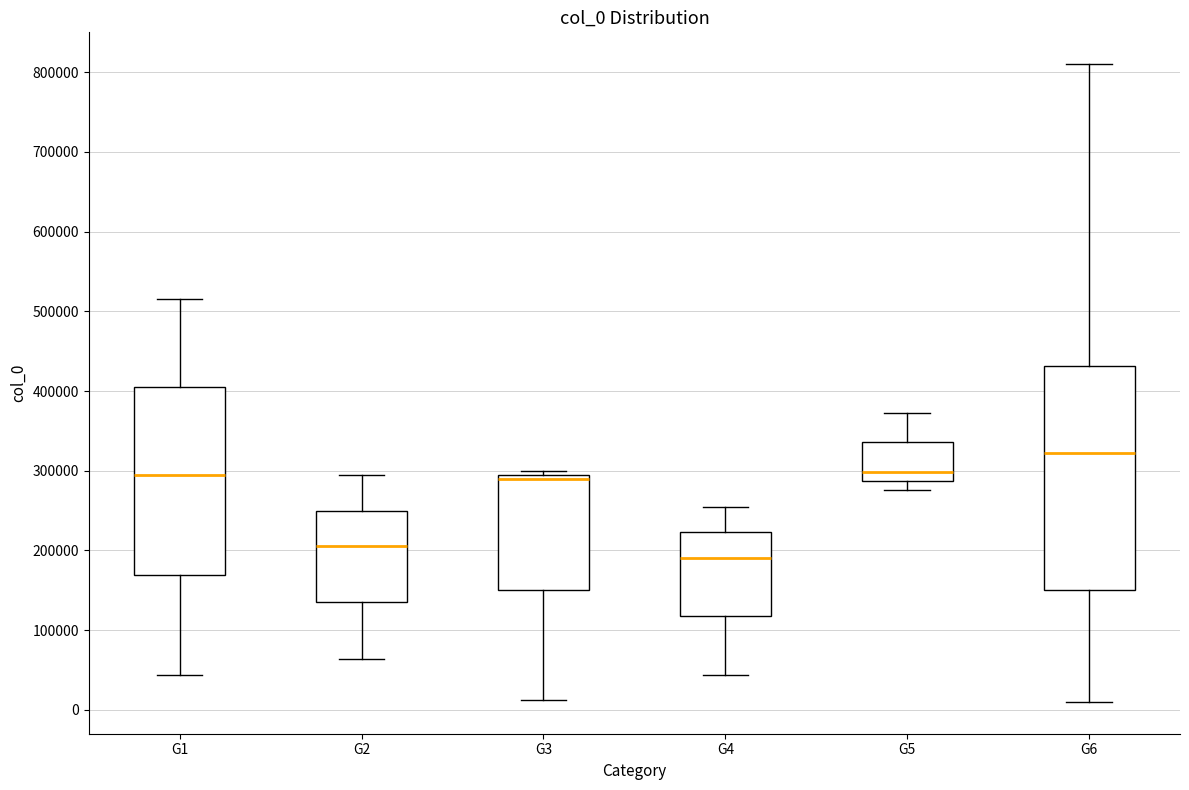

Reading left to right, transcribe this box plot: for each box, give where its median line is, the range the box spans, and where its two whiskers end, as read against the y-axis. The values are not printed on the chart, so give them approximately, as read against the axis.

G1: median 300000, box 170000 to 410000, whiskers 40000 to 520000
G2: median 210000, box 130000 to 250000, whiskers 60000 to 290000
G3: median 290000, box 150000 to 300000, whiskers 10000 to 300000 (just above the box's upper edge)
G4: median 190000, box 120000 to 220000, whiskers 40000 to 260000
G5: median 300000, box 290000 to 340000, whiskers 280000 to 370000
G6: median 320000, box 150000 to 430000, whiskers 10000 to 810000